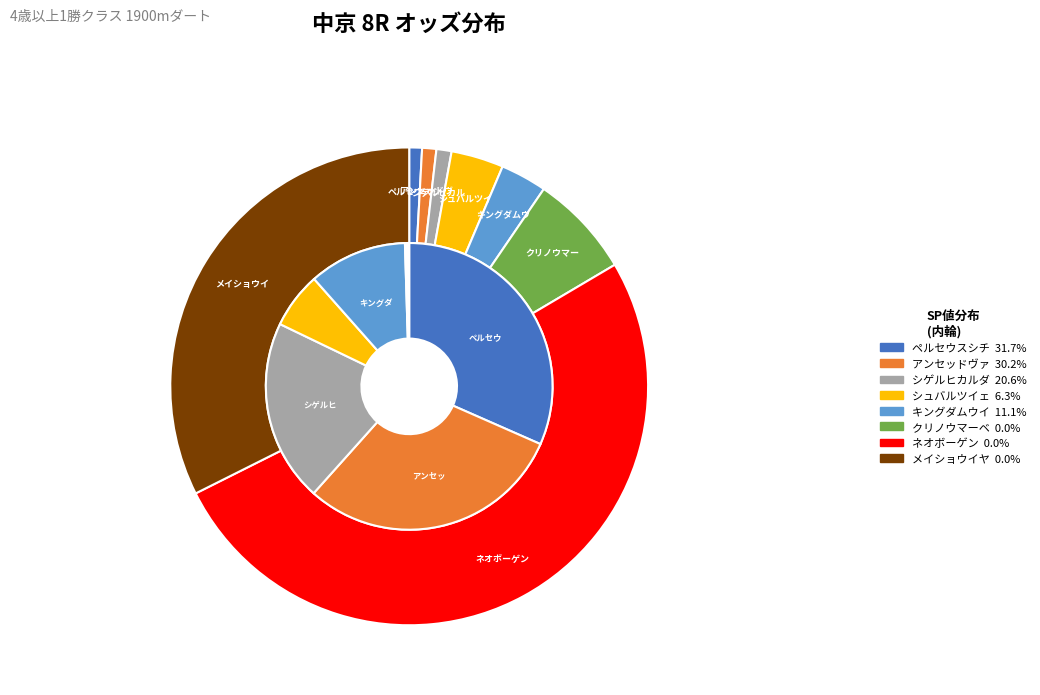

Count the number of slices in the pie.

8